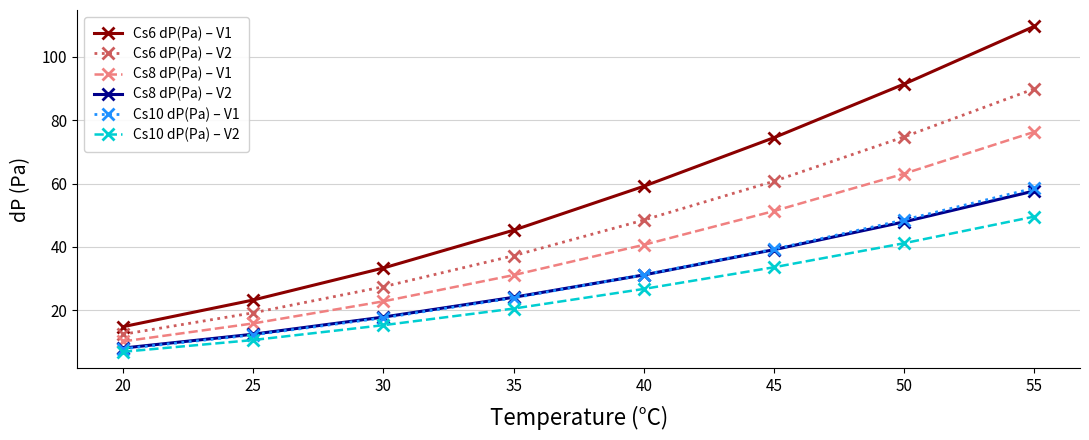

List the labels in order of Cs10 dP(Pa) – V2 value, smallest first.

20, 25, 30, 35, 40, 45, 50, 55